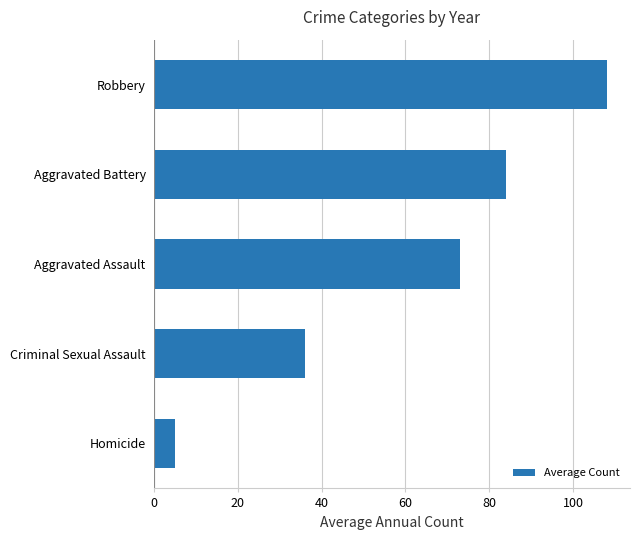

Count the number of data series in this chart.

1